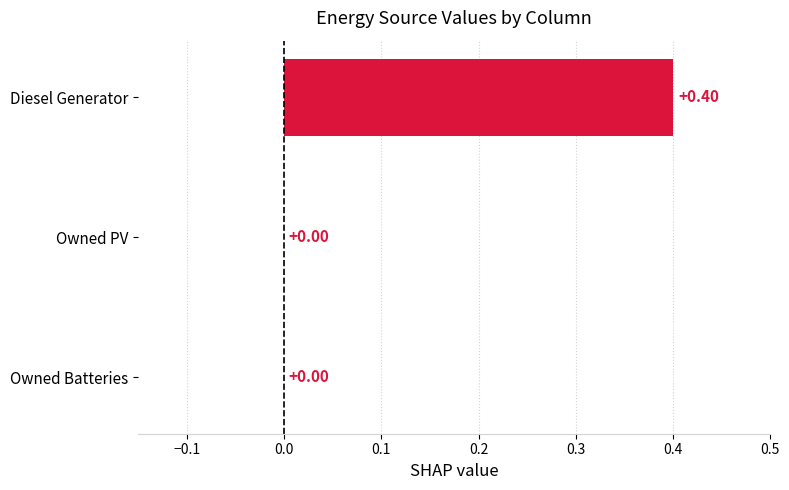

What is the sum of all values?

0.4